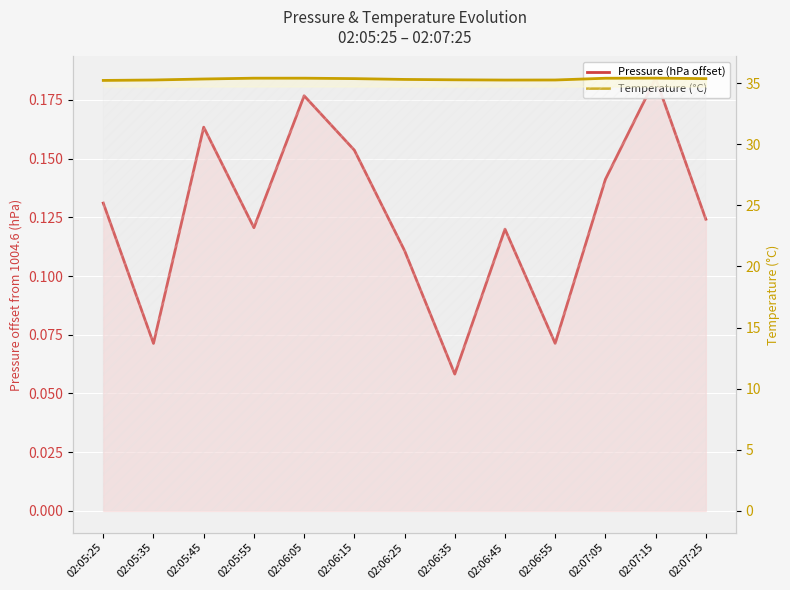

Rank the series at 02:05:25 from highest to lowest value.

Temperature (°C), Pressure (hPa offset)